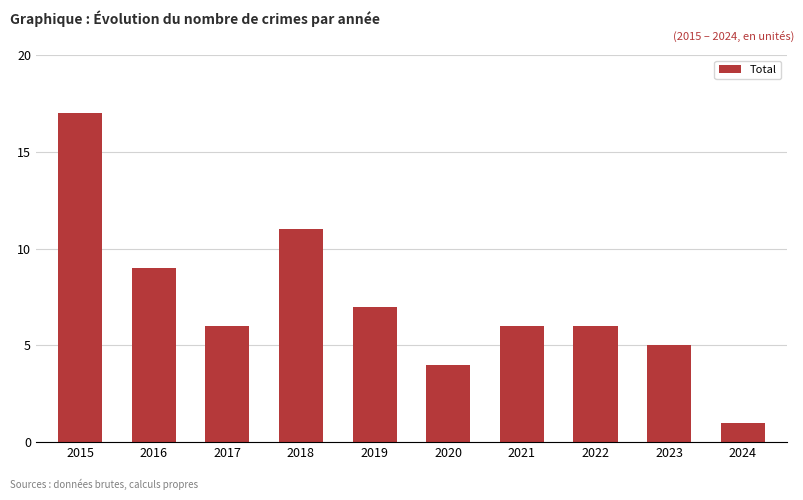

What is the difference between the values at 2021 and 2018?

5